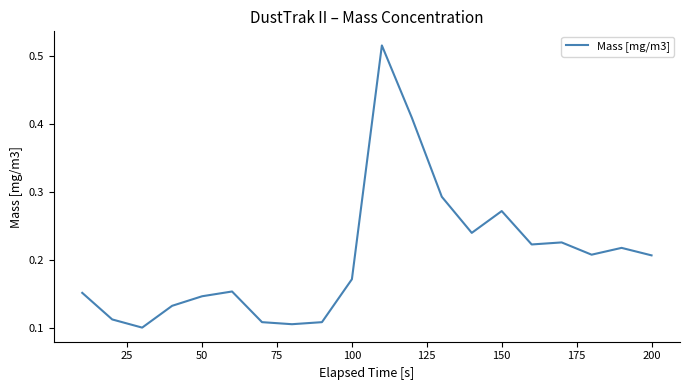

Is it true that the value at 50 is 0.0?

False